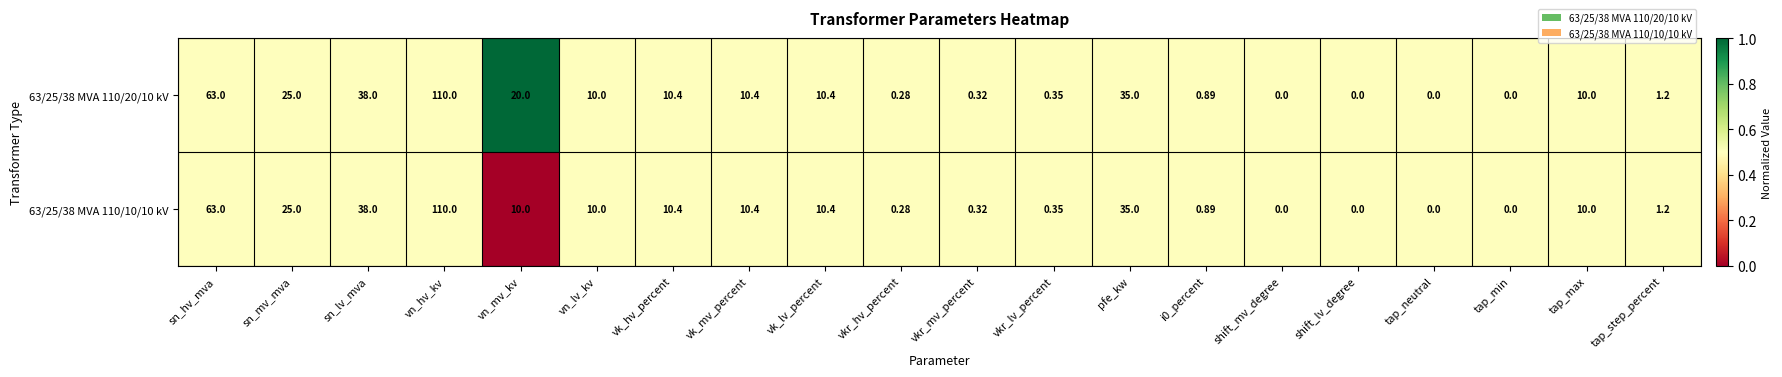

Is the value of 63/25/38 MVA 110/10/10 kV at shift_lv_degree greater than the value of 63/25/38 MVA 110/20/10 kV at tap_max?

No